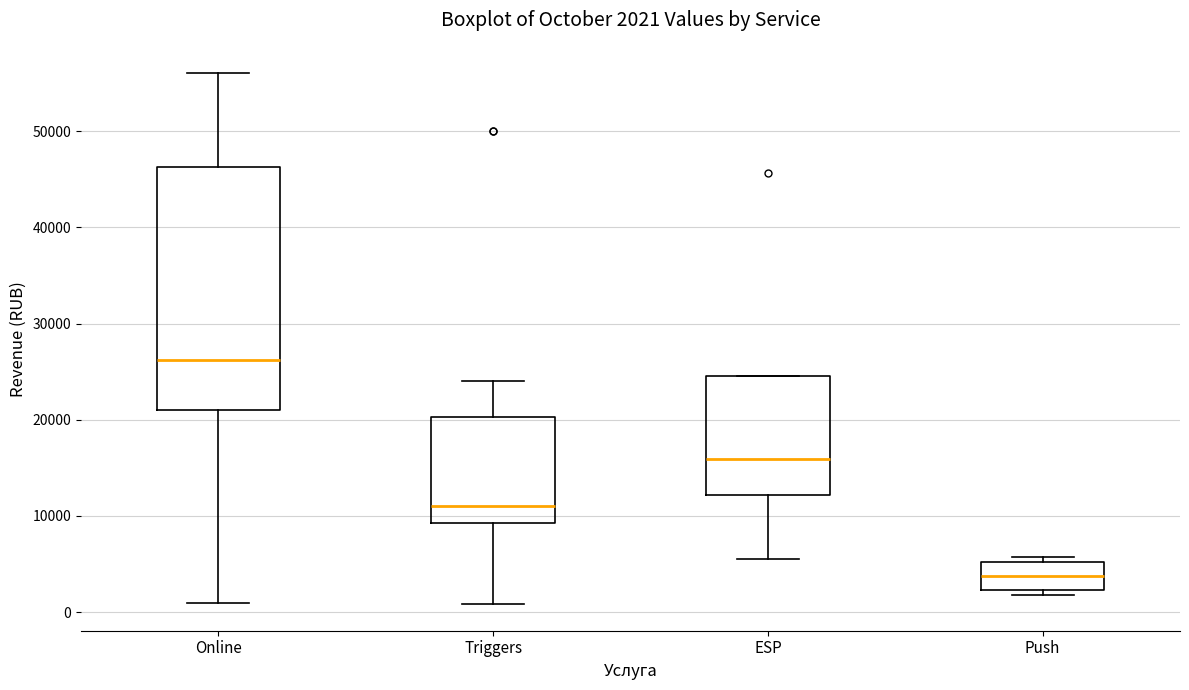

Which box is the tallest, from its lower edge to its upper edge?

Online